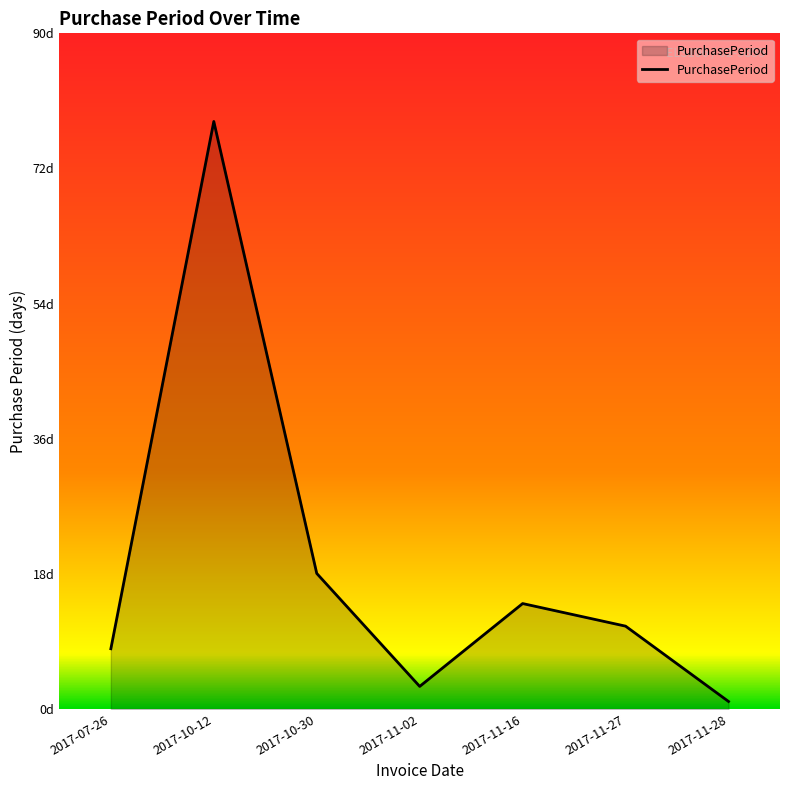

True or false: there are more than 0 points higher than both neighbors.

True